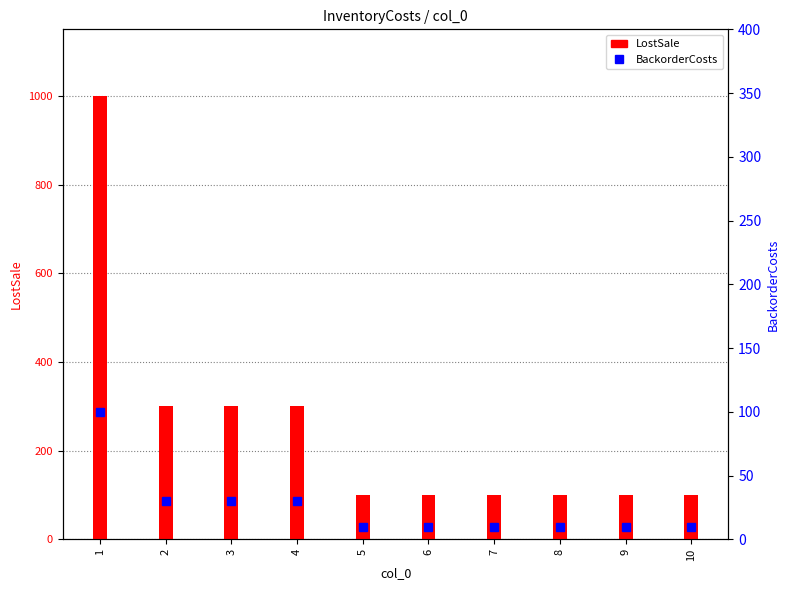

What is the difference between the BackorderCosts values at 6 and 1?

90